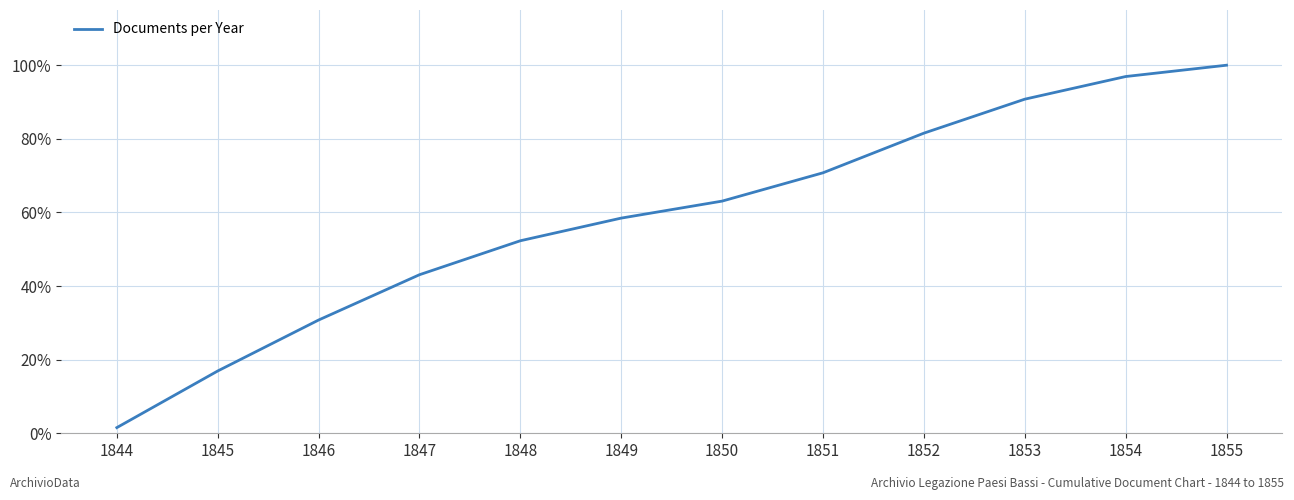

Is this an area chart (filled region under the line)?

No